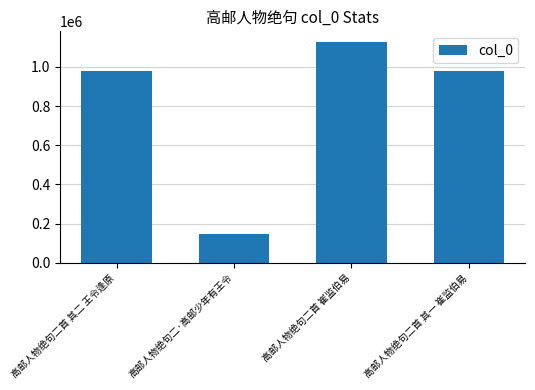

What is the value of the 4th bar from the left?

980049